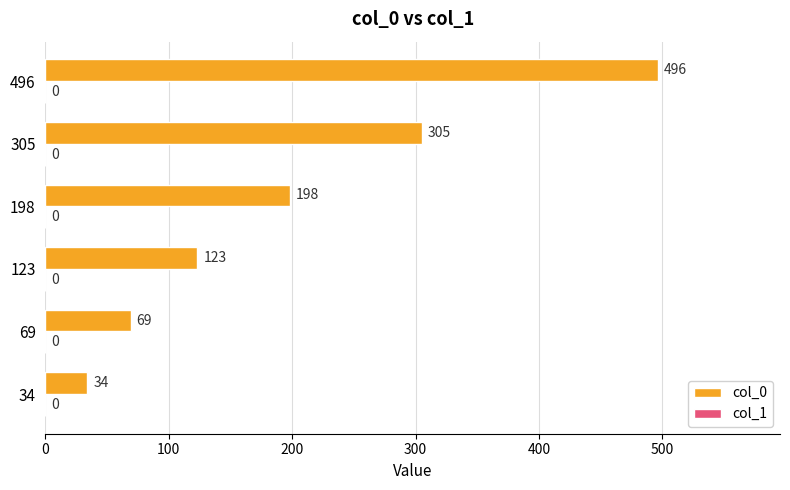

True or false: the data shows 69 at 69.

True